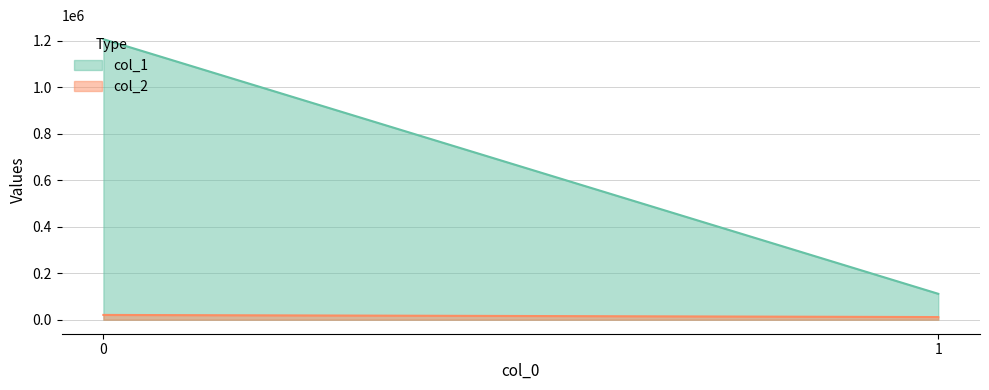

List the series in order of their overall mean, lowest first.

col_2 line, col_1 line